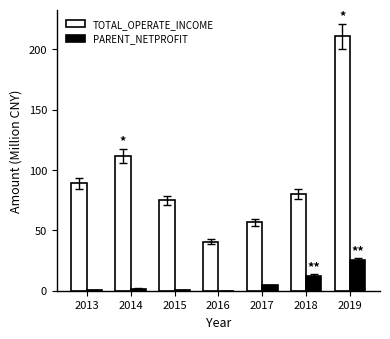

What is the sum of all PARENT_NETPROFIT values?

45.8